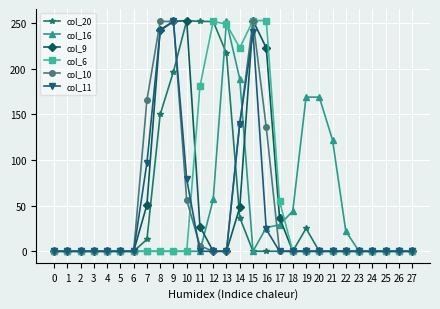

Which series changed the most between 1 and 13?

col_16